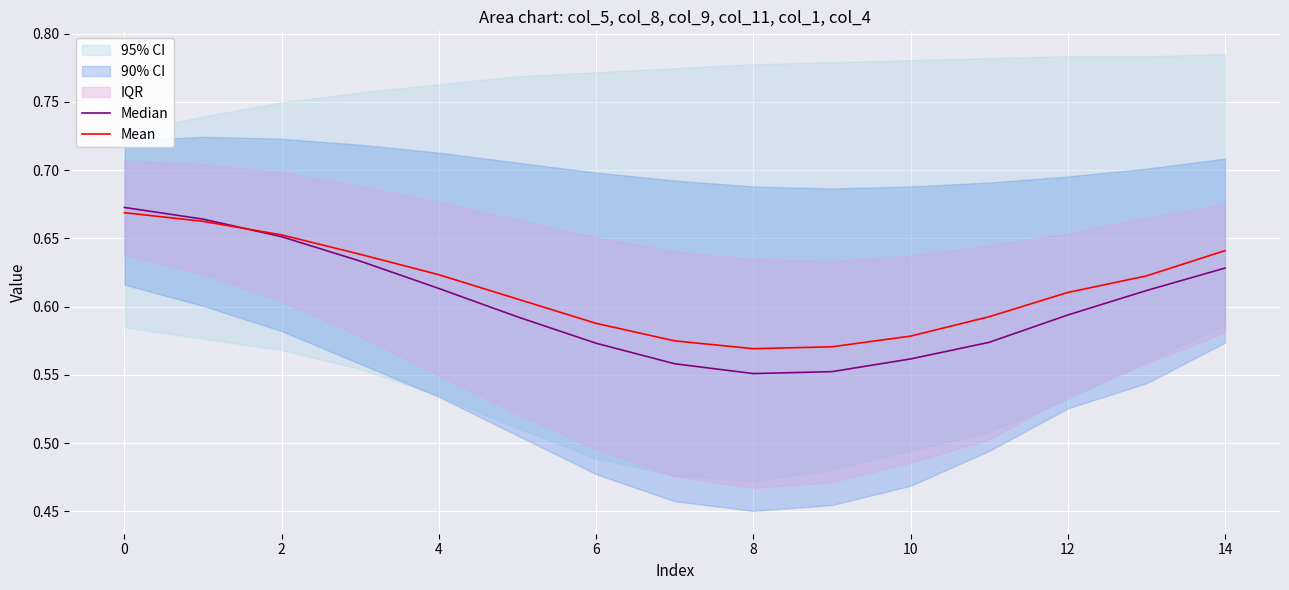

The value of Mean at 4 is 0.6. True or false?

True